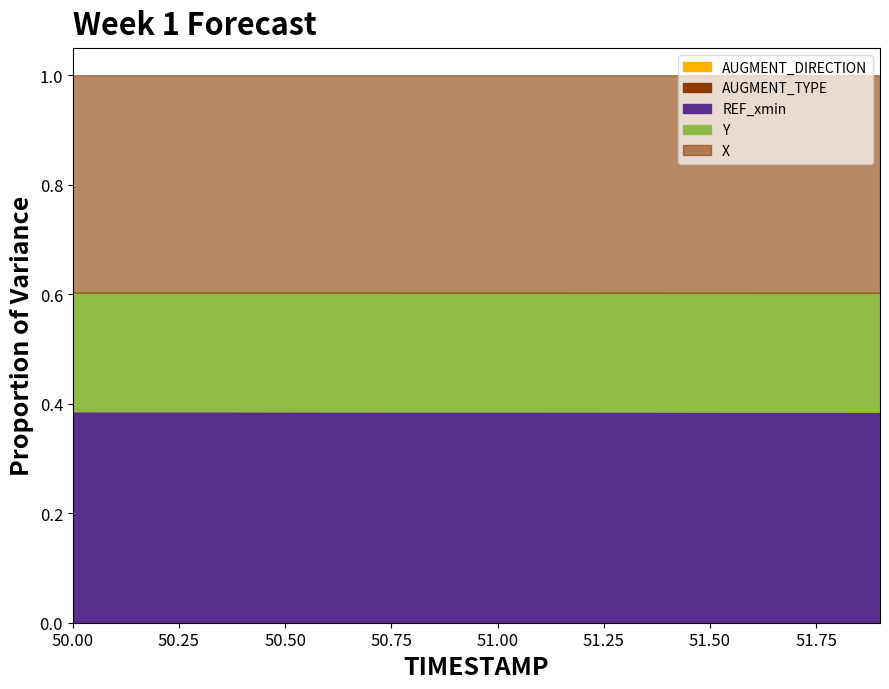

True or false: Y and AUGMENT_DIRECTION cross at least once.

False